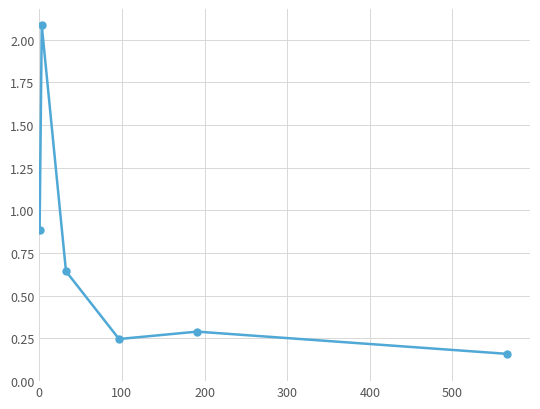

What is the greatest value displayed?

2.1